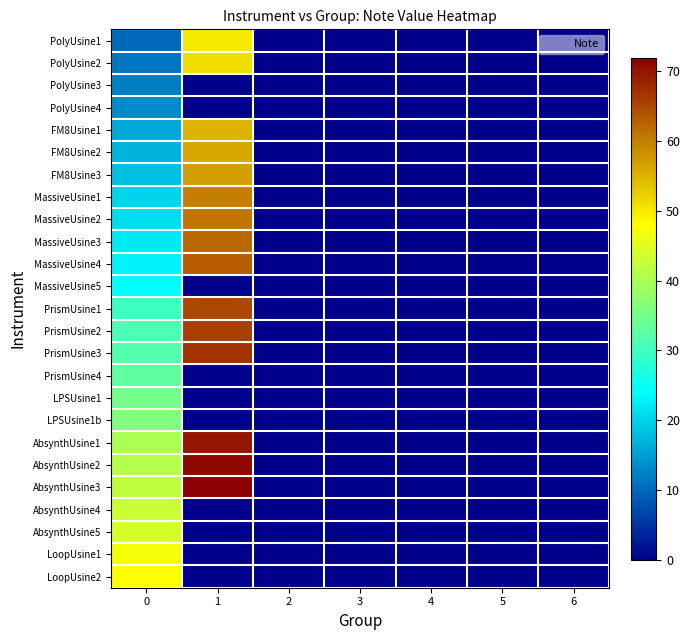

At which category is the sum across all series the highest?

1